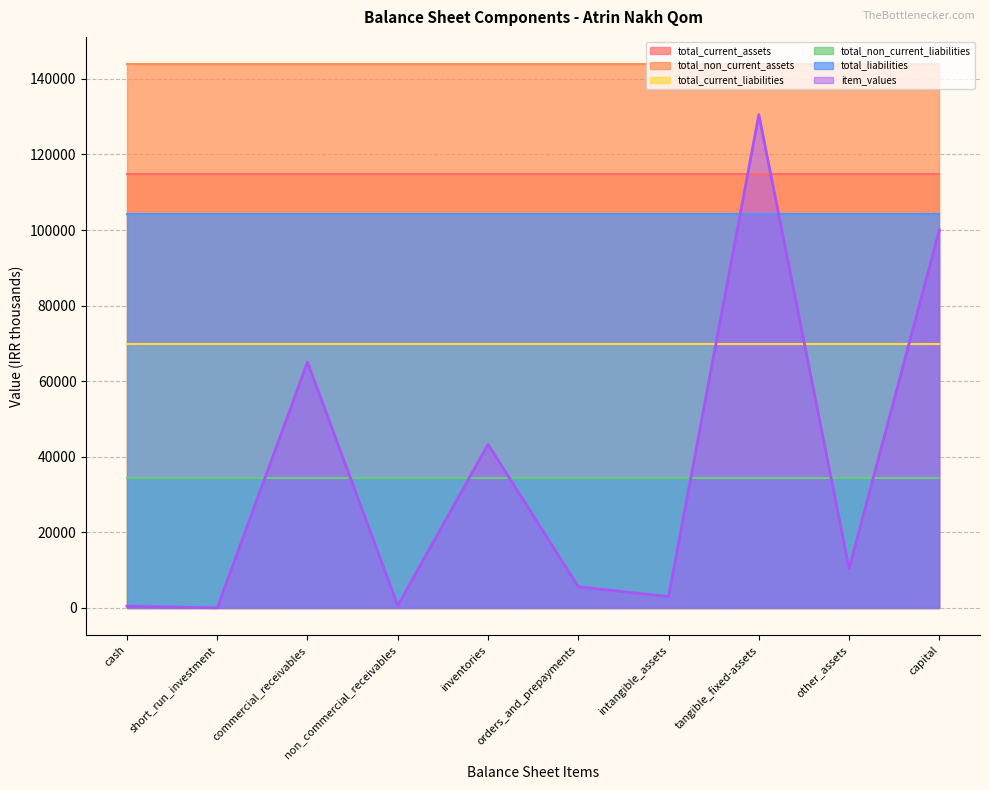

How many lines are shown in the chart?

6